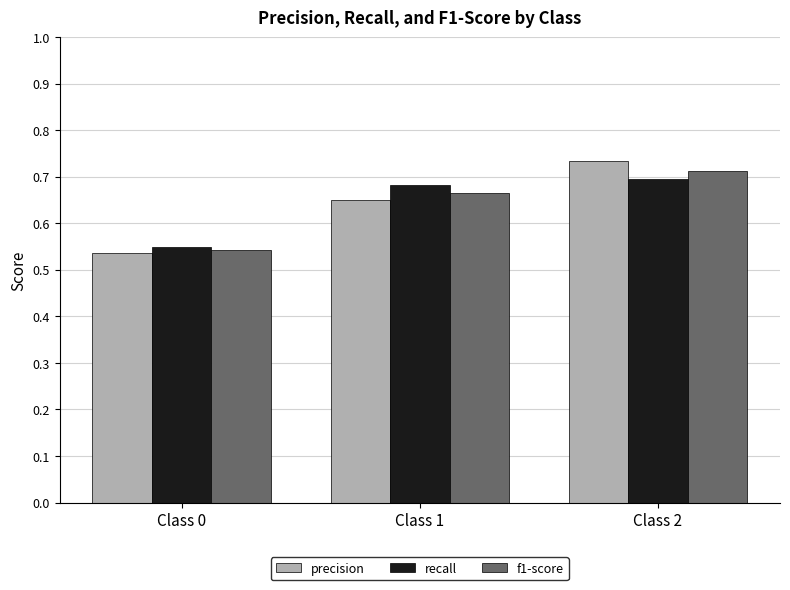

At which label does precision reach its peak?

Class 2